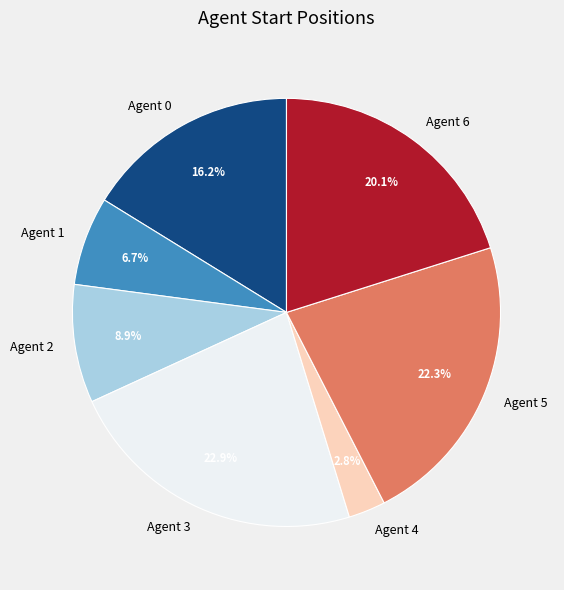

Rank the categories by value from highest to lowest.

Agent 3, Agent 5, Agent 6, Agent 0, Agent 2, Agent 1, Agent 4